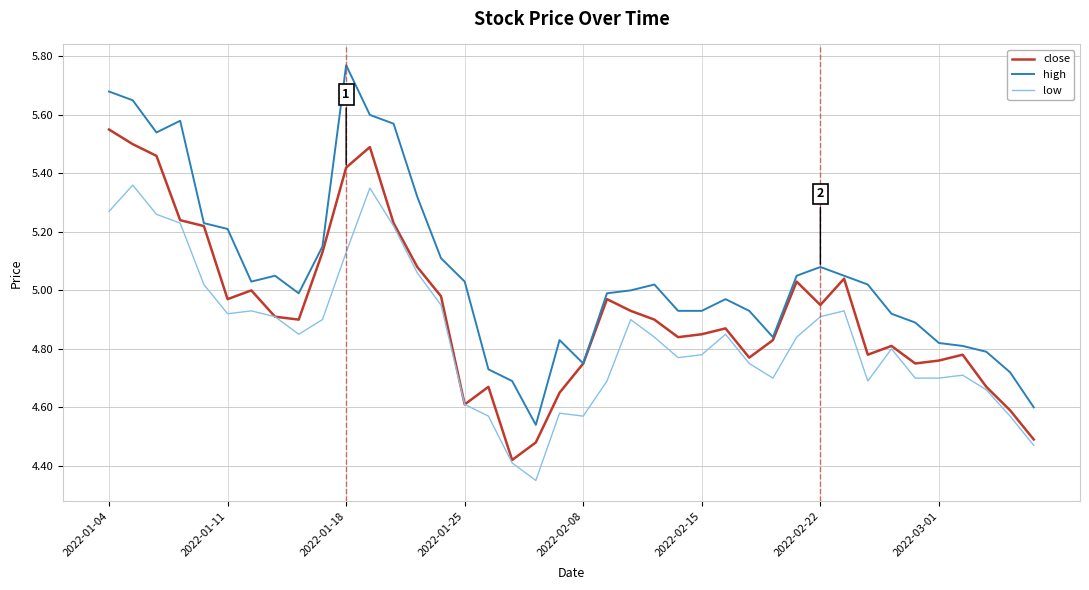

List the series in order of their peak value, highest first.

high, close, low